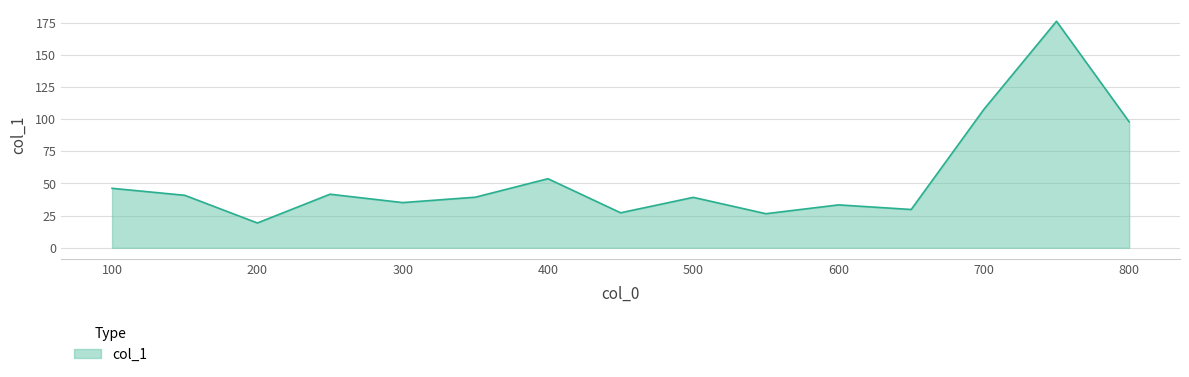

What is the sum of all values?

814.0